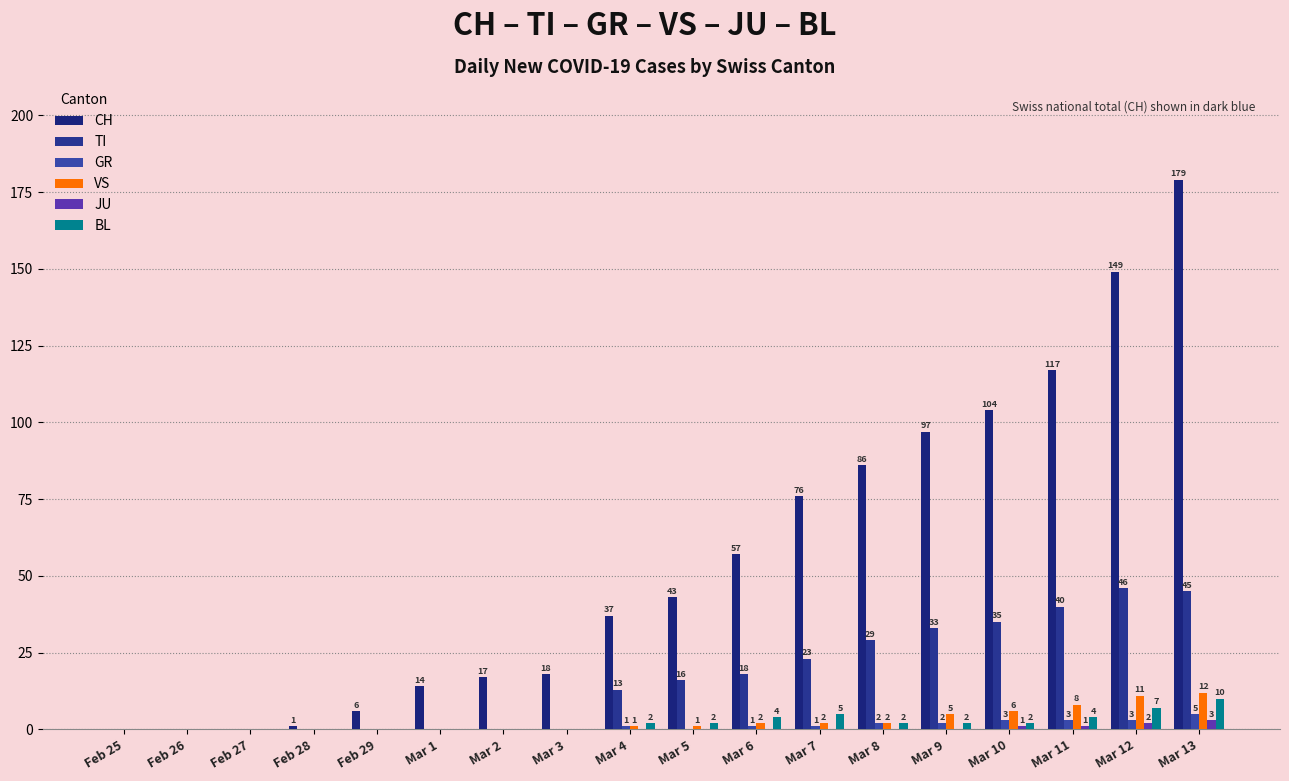

How many series are shown in this chart?

6